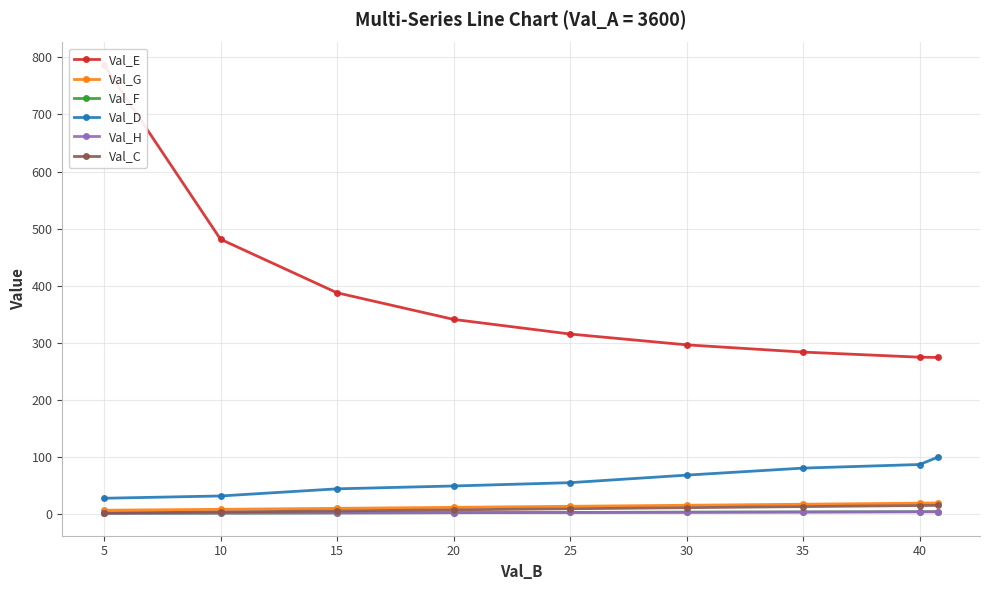

Is this an area chart (filled region under the line)?

No